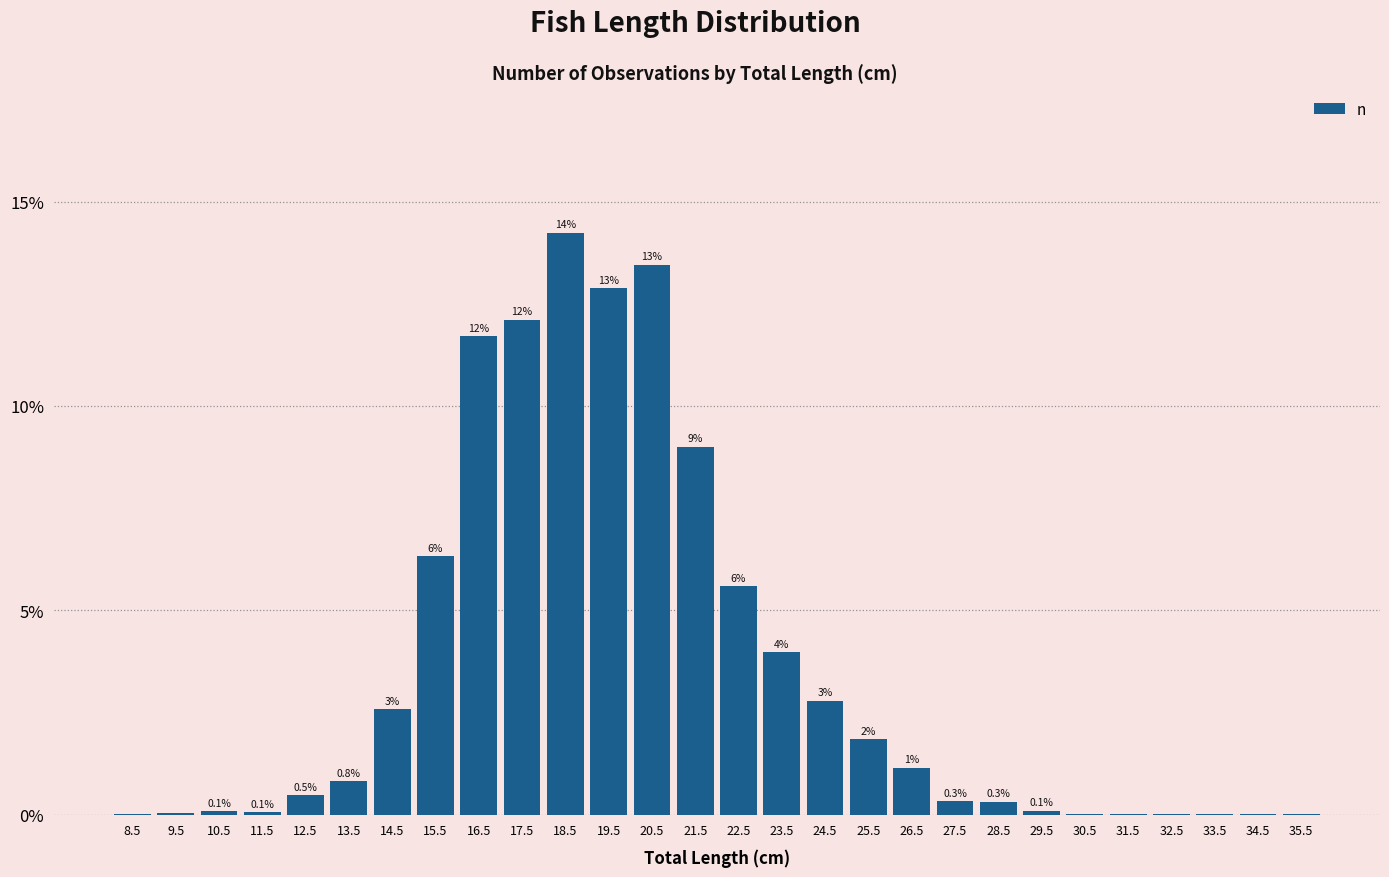

Rank the categories by value from highest to lowest.

18.5, 20.5, 19.5, 17.5, 16.5, 21.5, 15.5, 22.5, 23.5, 24.5, 14.5, 25.5, 26.5, 13.5, 12.5, 27.5, 28.5, 29.5, 10.5, 11.5, 9.5, 31.5, 30.5, 32.5, 33.5, 8.5, 34.5, 35.5